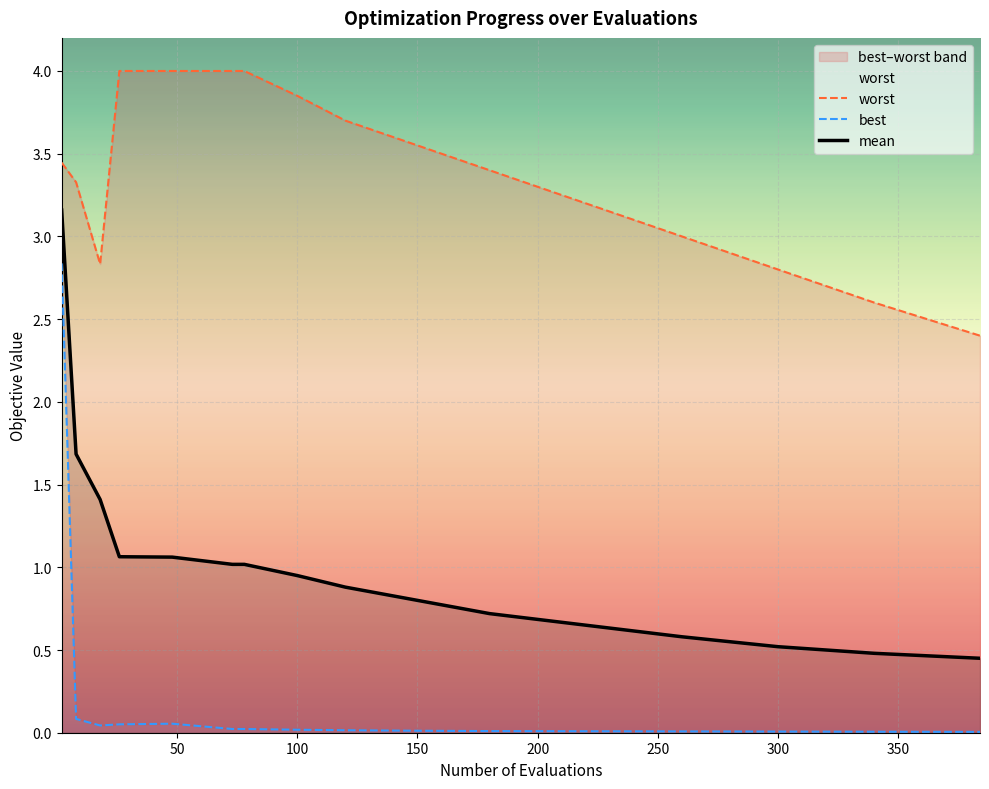

Rank the series by their average value, from highest to lowest.

worst, mean, best